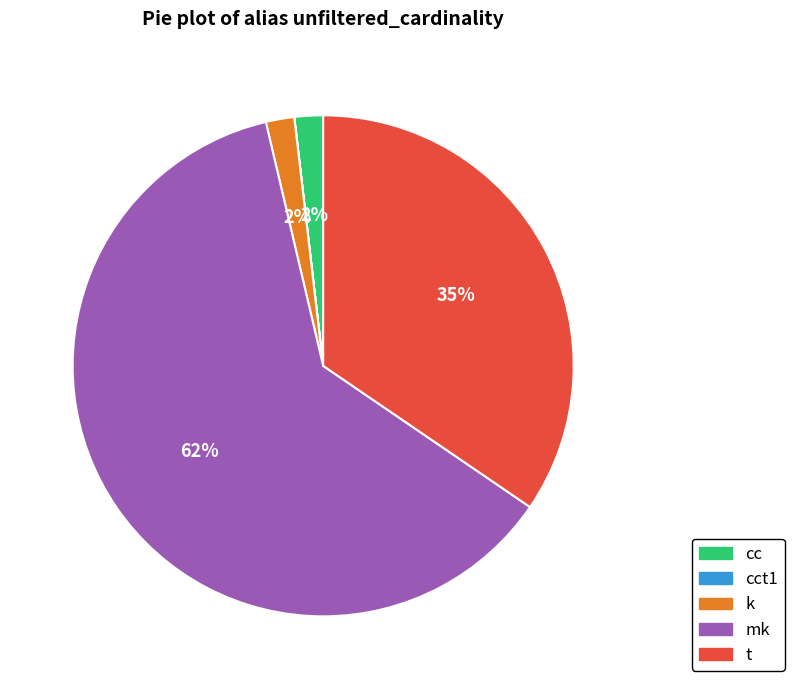

To the nearest percent, what is the average slice percentage?

20%